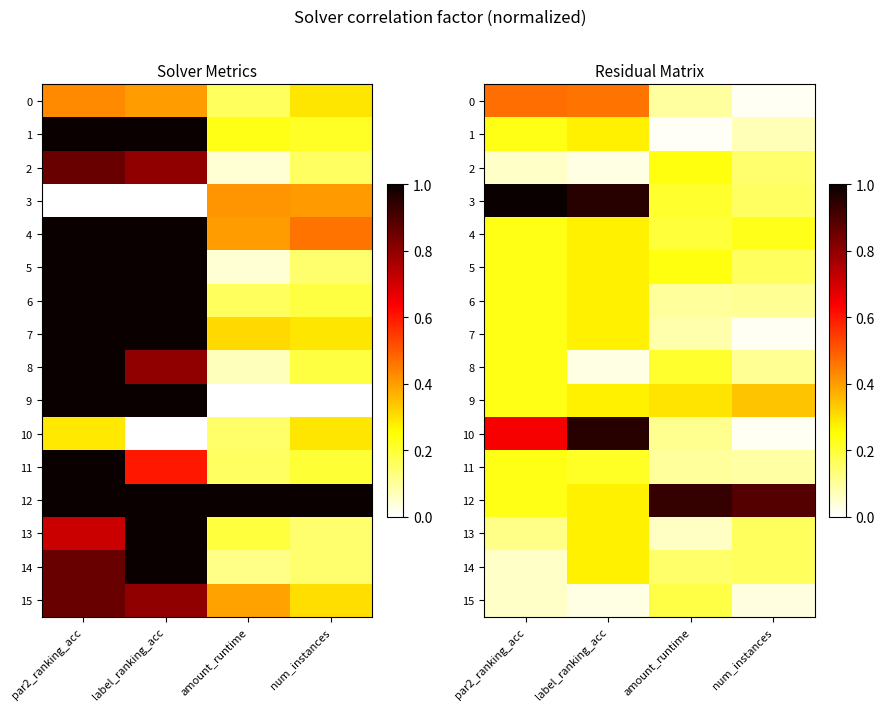

List the labels in order of 5 value, largest first.

label_ranking_acc, amount_runtime, par2_ranking_acc, num_instances